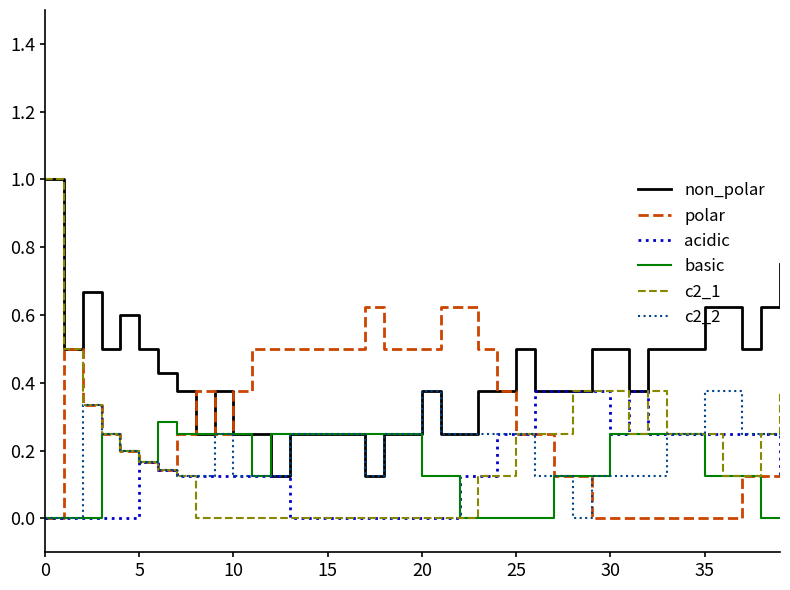

What is the highest value of the non_polar series?

1.0